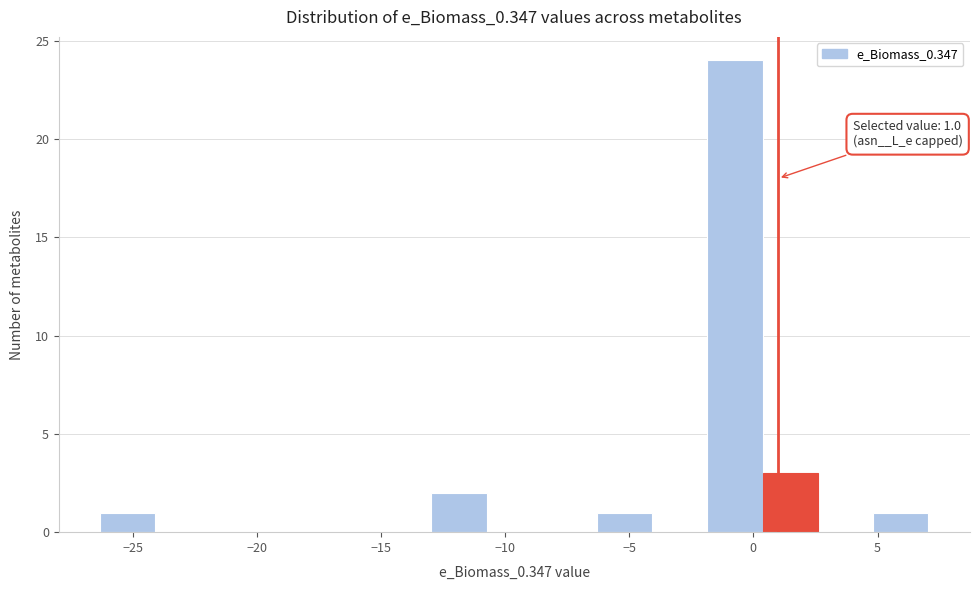

Over which range of the x-axis is the bar tallest?

-2.0 to 0.5